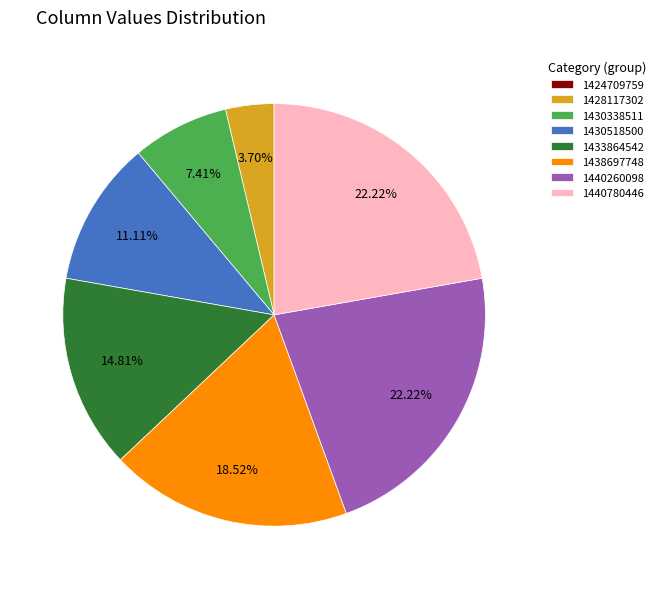

Do 1438697748 and 1430338511 together represent more than half of the pie?

No